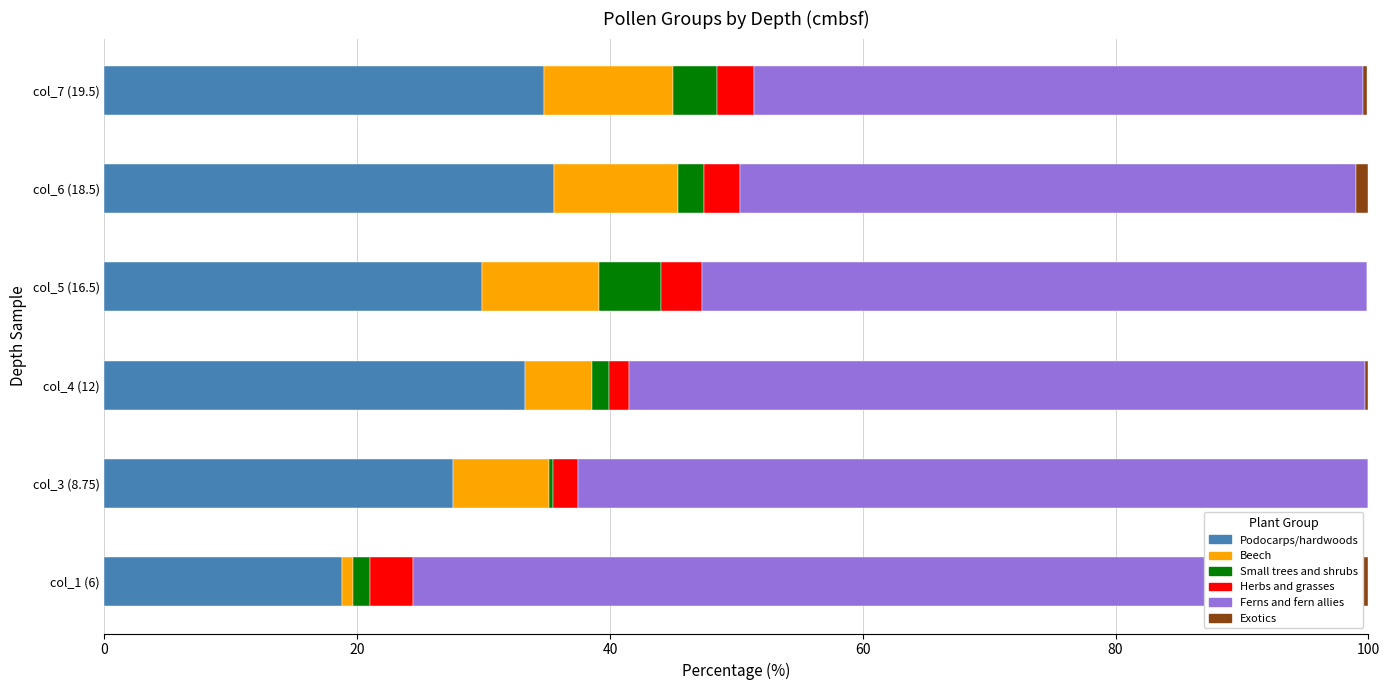

Reading right to left, list all the values displayed in this chart.

Podocarps/hardwoods: 34.8	35.6	29.9	33.3	27.6	18.8
Beech: 10.2	9.8	9.2	5.3	7.6	0.9
Small trees and shrubs: 3.5	2.0	4.9	1.3	0.3	1.3
Herbs and grasses: 2.9	2.9	3.3	1.6	2.0	3.4
Ferns and fern allies: 48.2	48.7	52.6	58.2	62.5	73.4
Exotics: 0.3	1.0	0.0	0.3	0.0	2.2